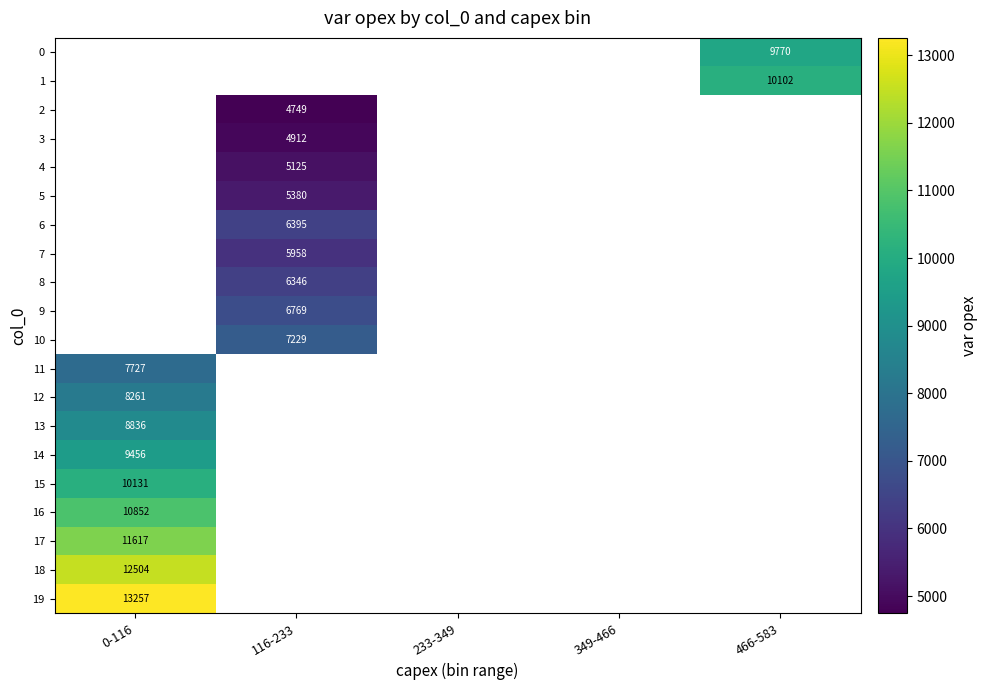

The value of 3 at 116-233 is 1918. True or false?

False